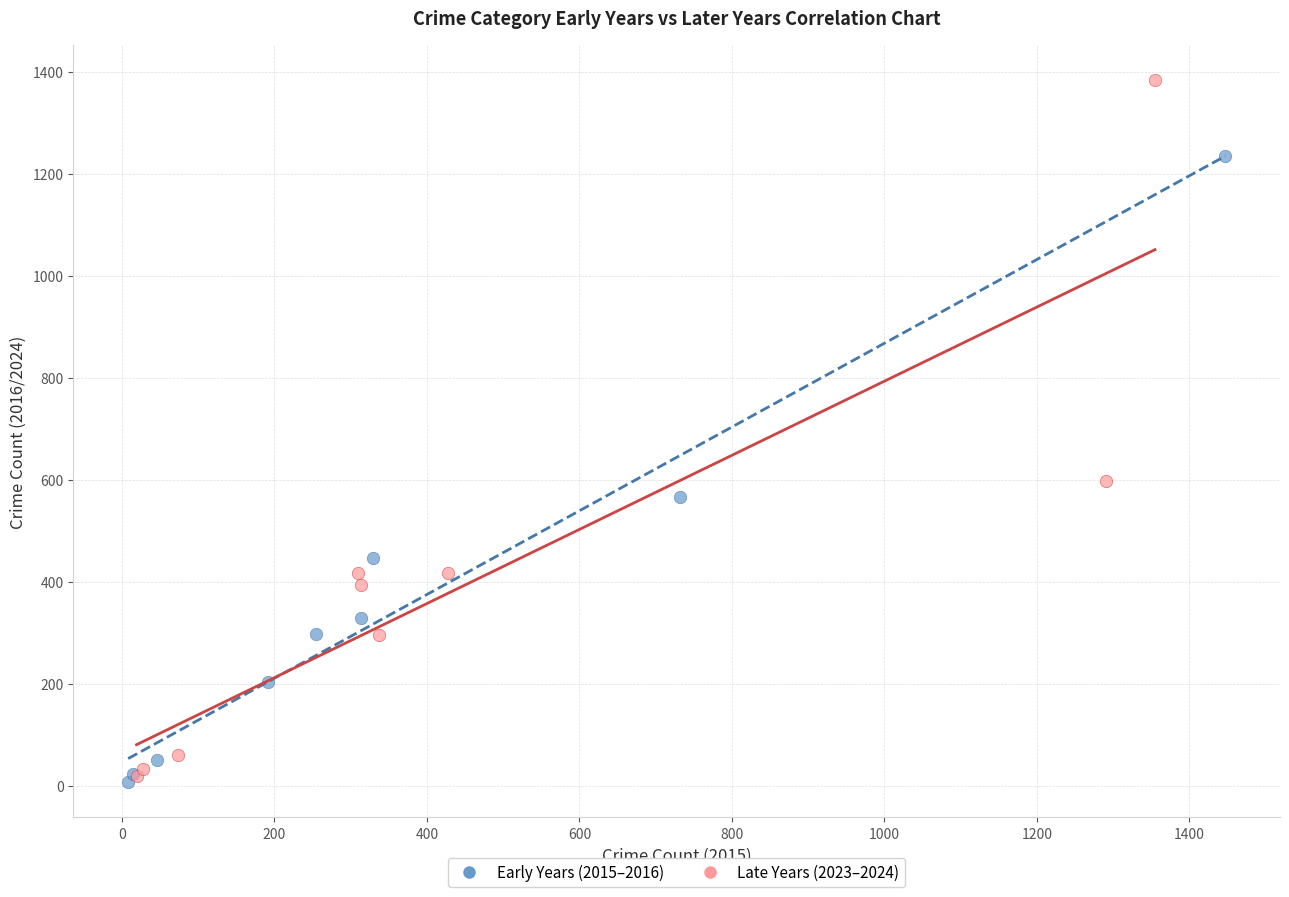

Which series contains the highest Y value?

Late Years (2023–2024)